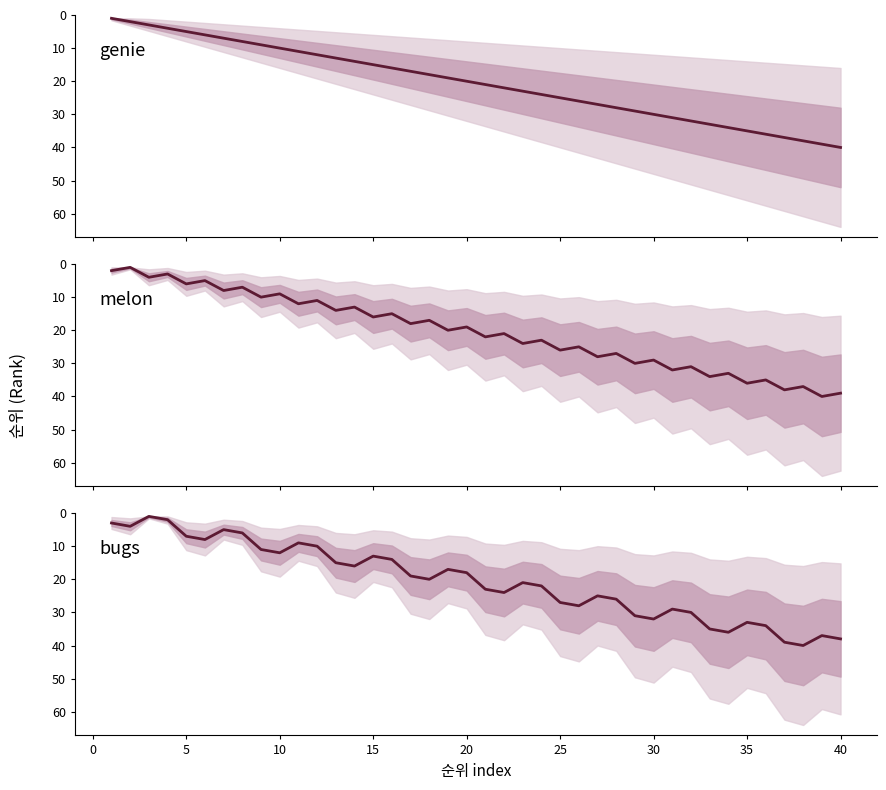

Reading right to left, what are all the values shown in this chart?

genie: 40	39	38	37	36	35	34	33	32	31	30	29	28	27	26	25	24	23	22	21	20	19	18	17	16	15	14	13	12	11	10	9	8	7	6	5	4	3	2	1
melon: 39	40	37	38	35	36	33	34	31	32	29	30	27	28	25	26	23	24	21	22	19	20	17	18	15	16	13	14	11	12	9	10	7	8	5	6	3	4	1	2
bugs: 38	37	40	39	34	33	36	35	30	29	32	31	26	25	28	27	22	21	24	23	18	17	20	19	14	13	16	15	10	9	12	11	6	5	8	7	2	1	4	3